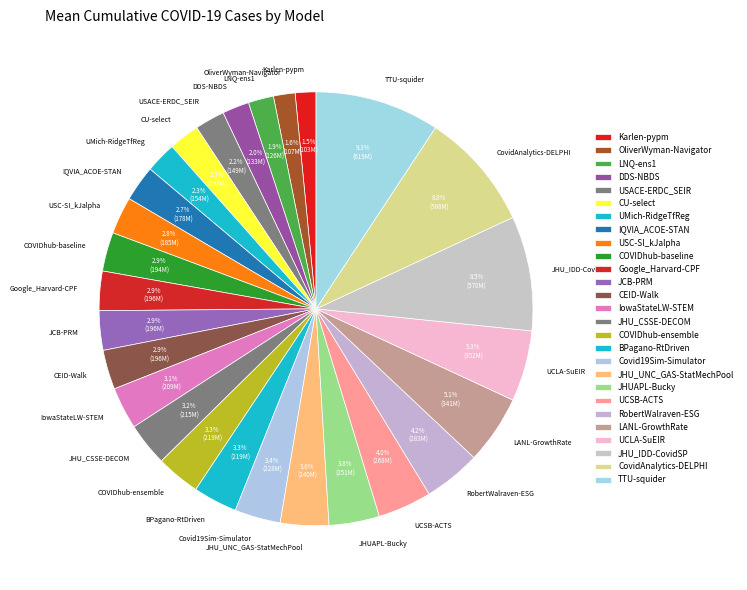

What percentage is the JHUAPL-Bucky slice, to the nearest percent?

4%